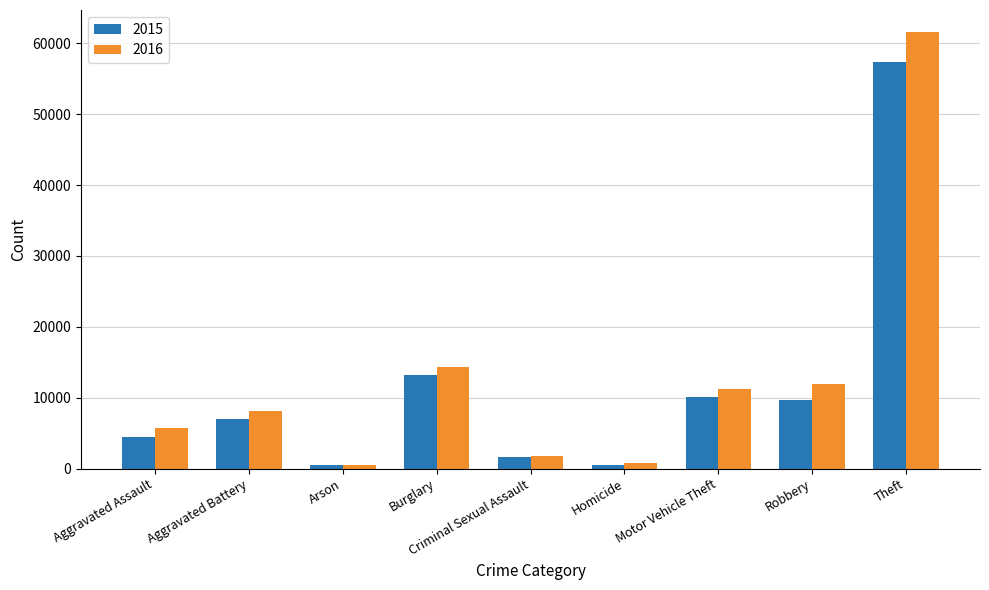

How many bars are there in total?

18